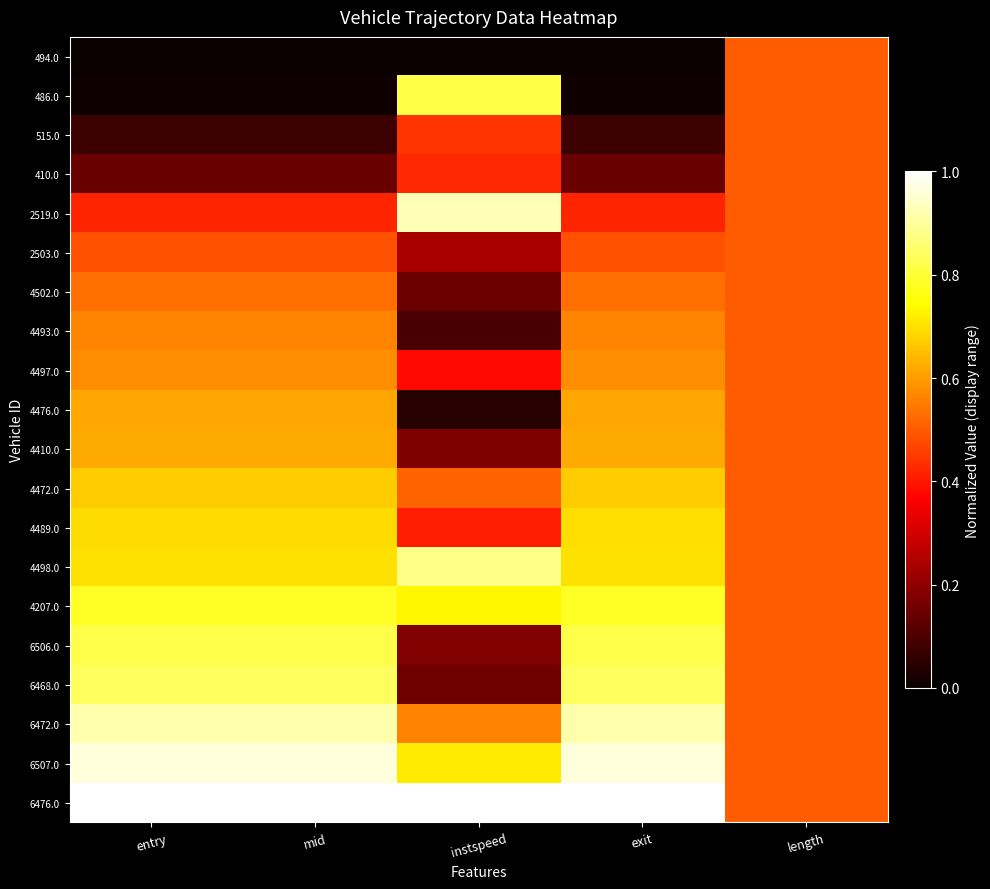

What is the spread (max minus min) of values at exit?

1.0